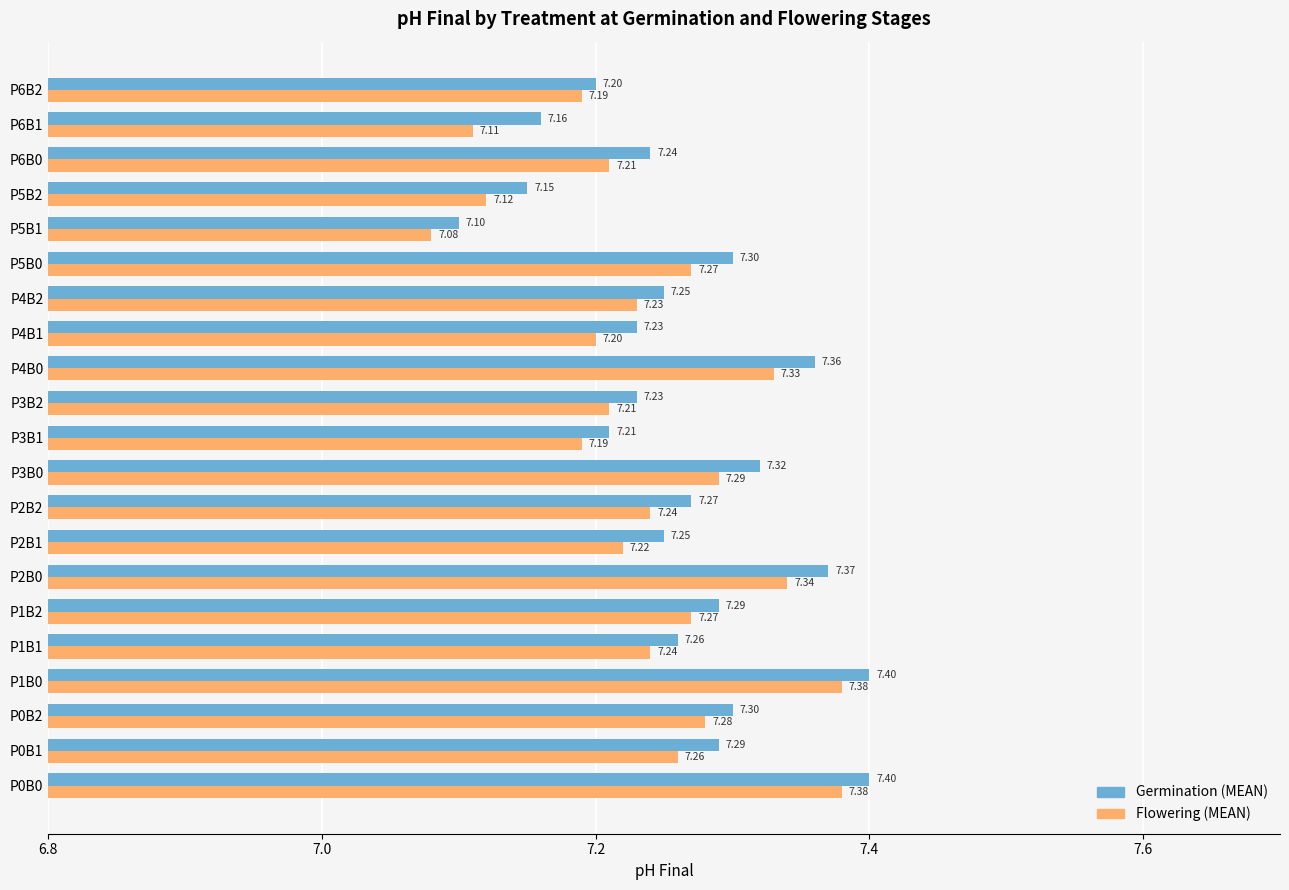

What is the highest value of the Flowering (MEAN) series?

7.4